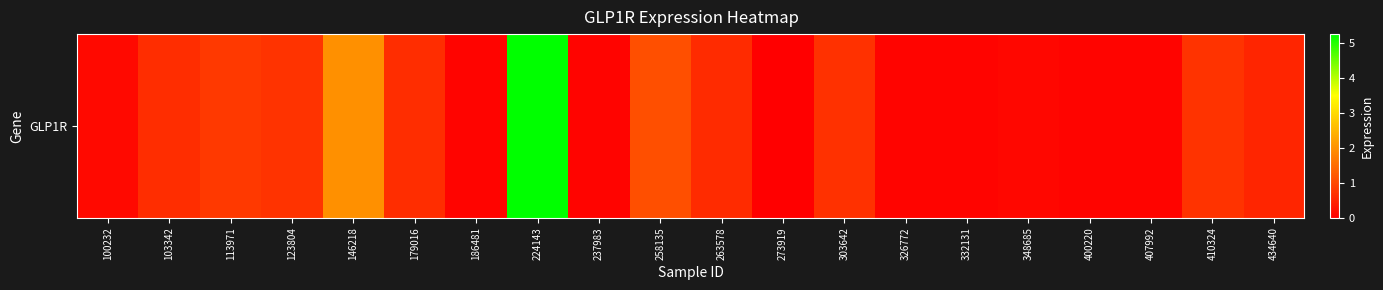

List the labels in order of value, largest first.

224143, 146218, 258135, 113971, 123804, 410324, 303642, 103342, 179016, 263578, 434640, 100232, 348685, 186481, 237983, 332131, 326772, 400220, 407992, 273919